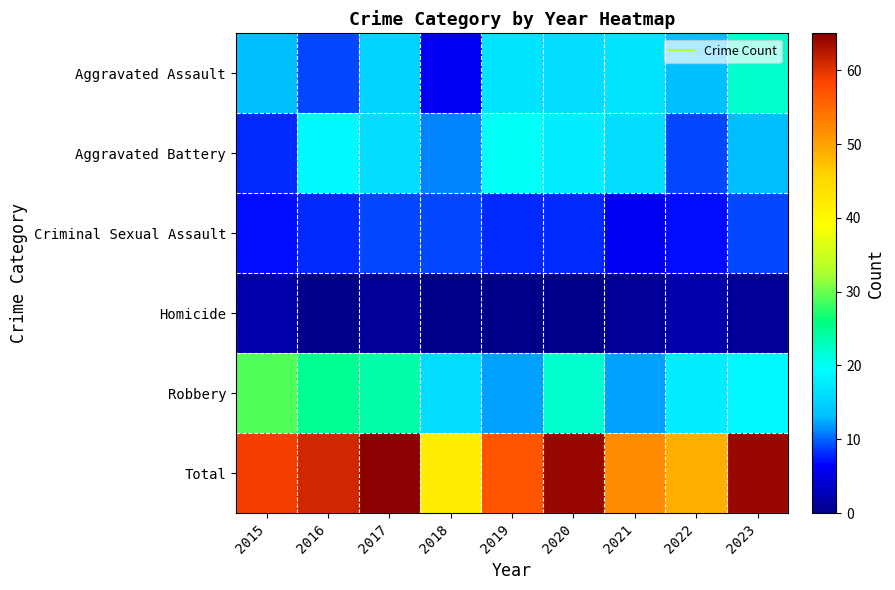

Rank the series at 2015 from highest to lowest value.

Total, Robbery, Aggravated Assault, Aggravated Battery, Criminal Sexual Assault, Homicide